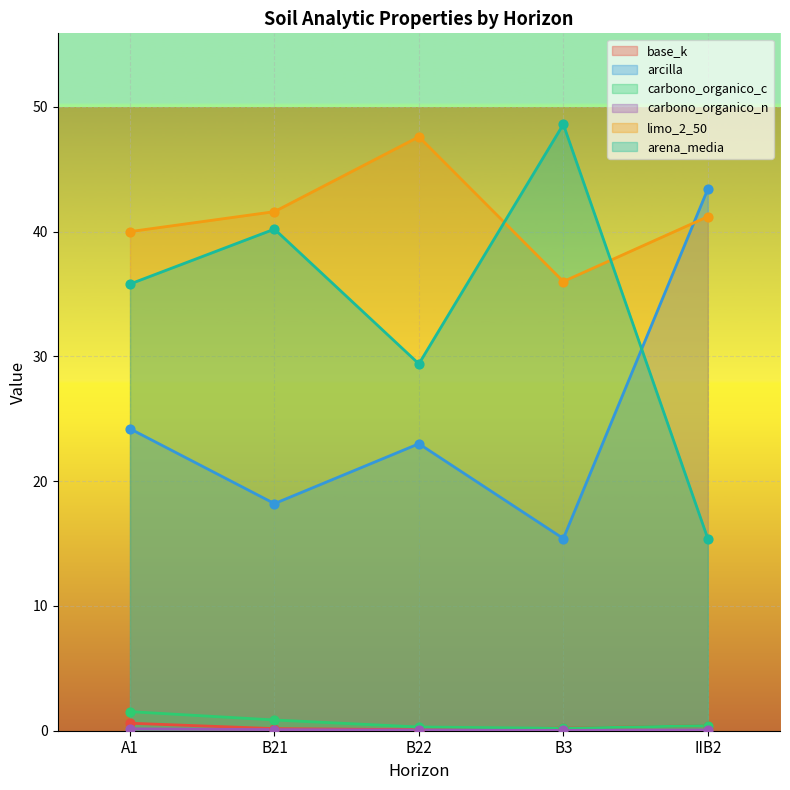

What is the total value across all series at B3?

100.4